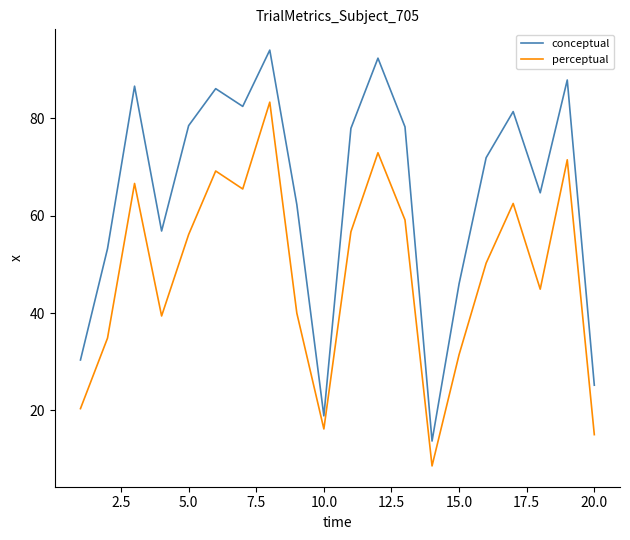

How many distinct data groups are displayed?

2